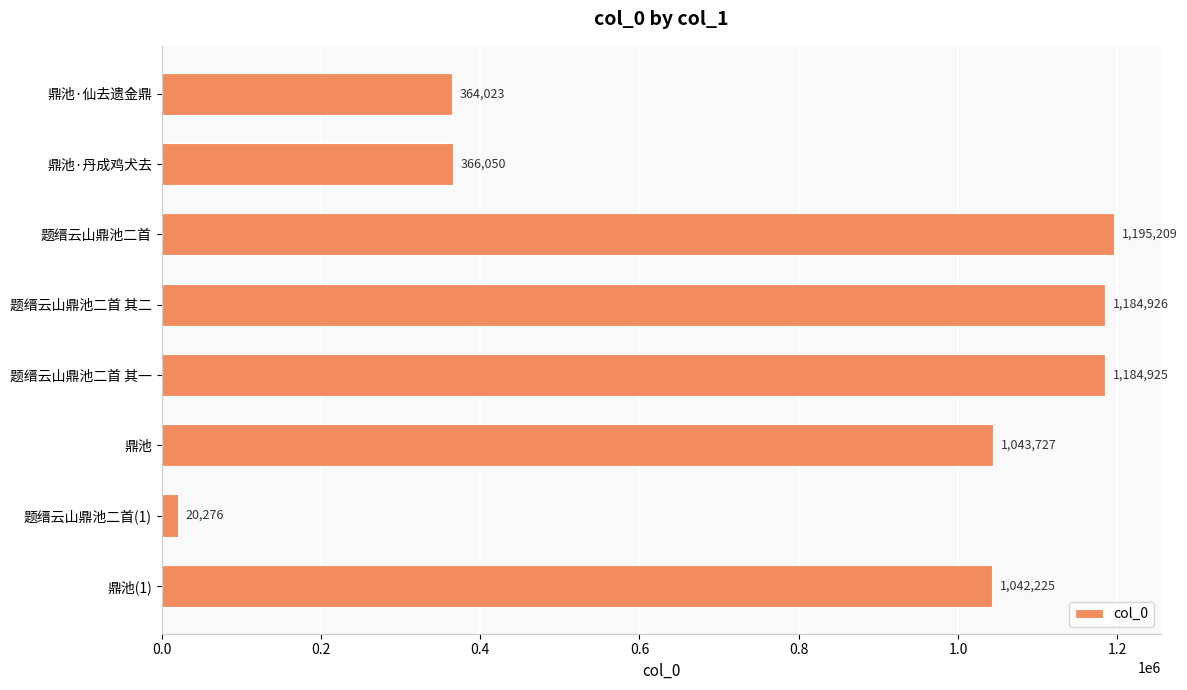

How many bars are there in total?

8